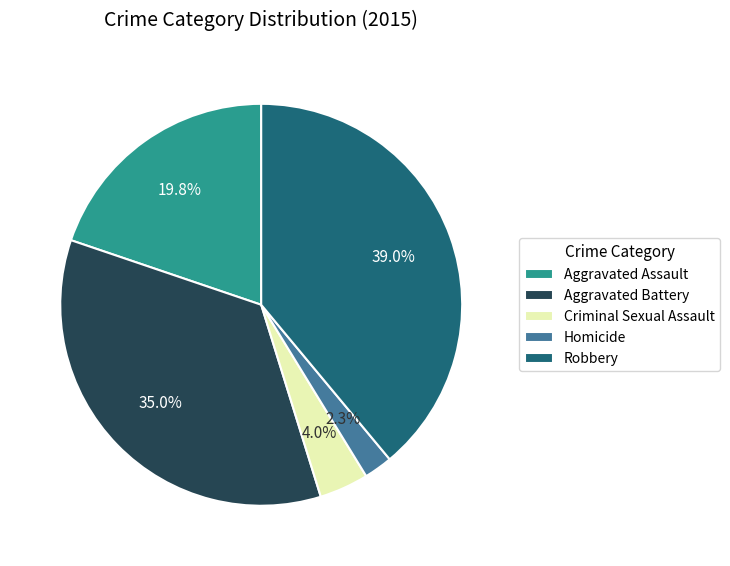

What is the largest slice in the pie chart?

Robbery